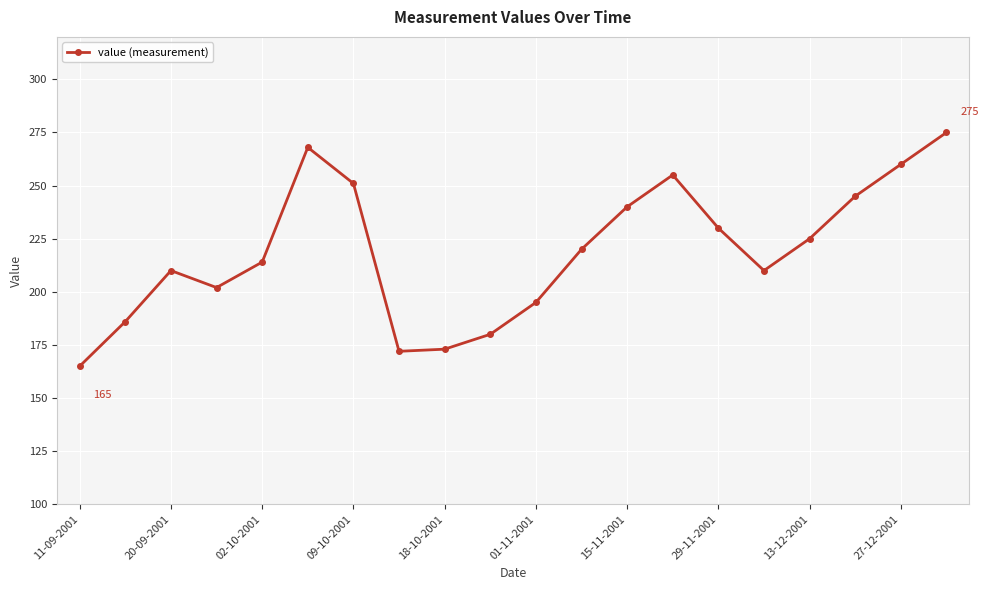

True or false: there are more than 1 points higher than both neighbors.

True